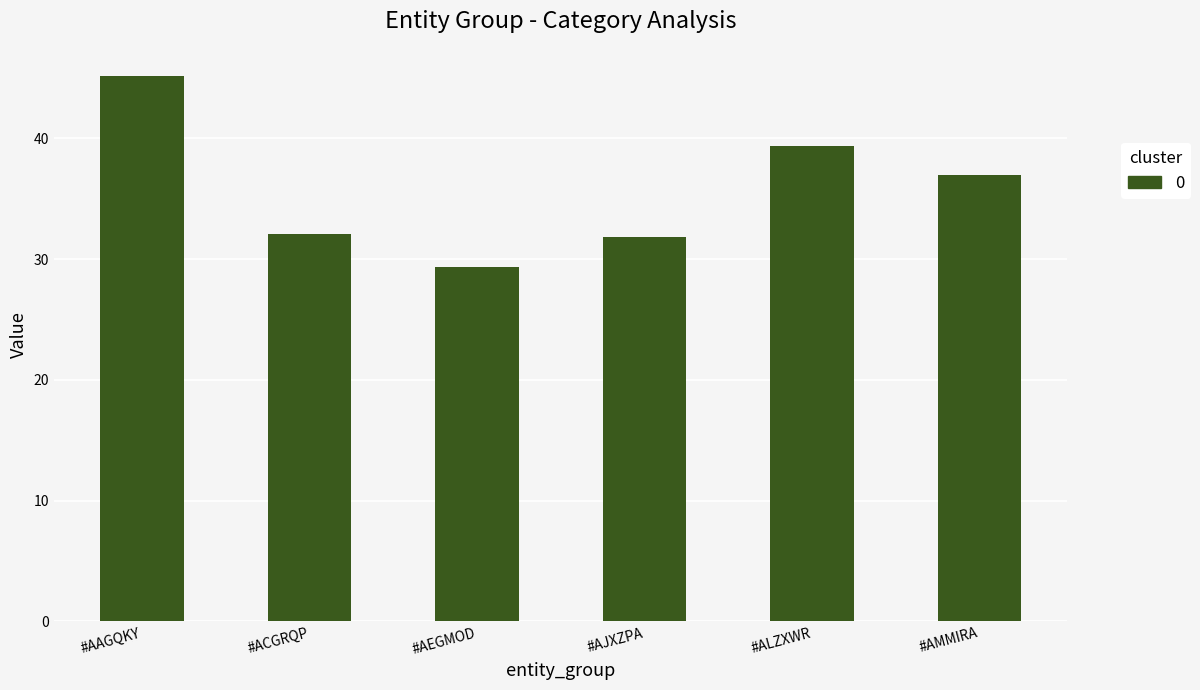

How many values are below 36?

3